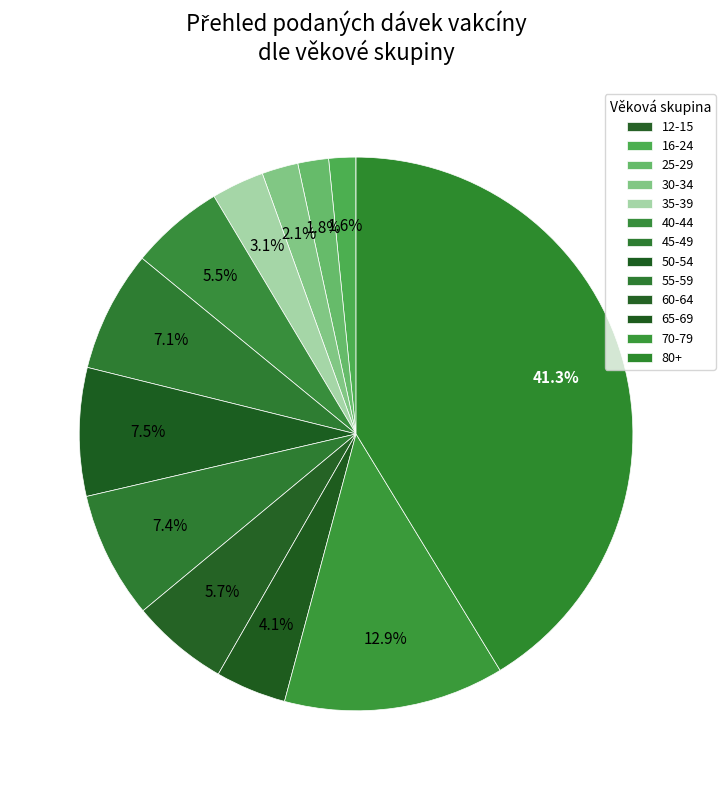

Is there a majority slice in this chart?

No